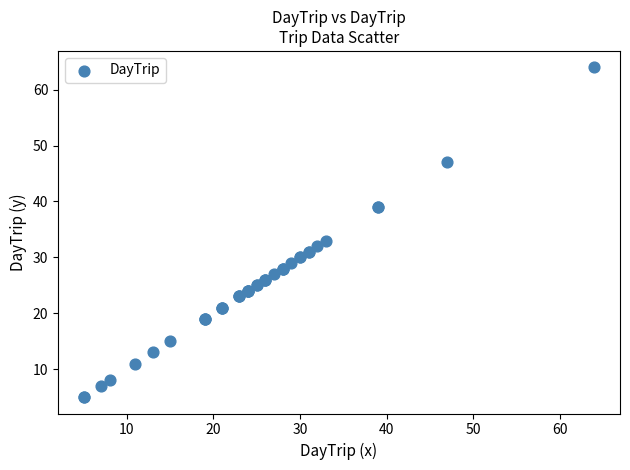

What Y value in the scatter plot is closest to 34?

33